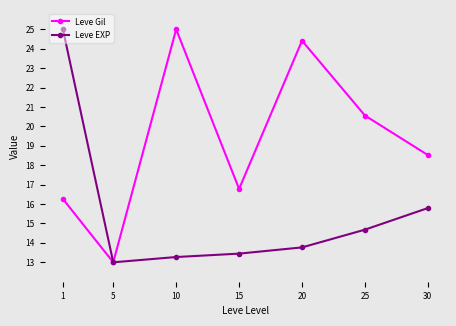

What is the total value across all series at 15?

30.2